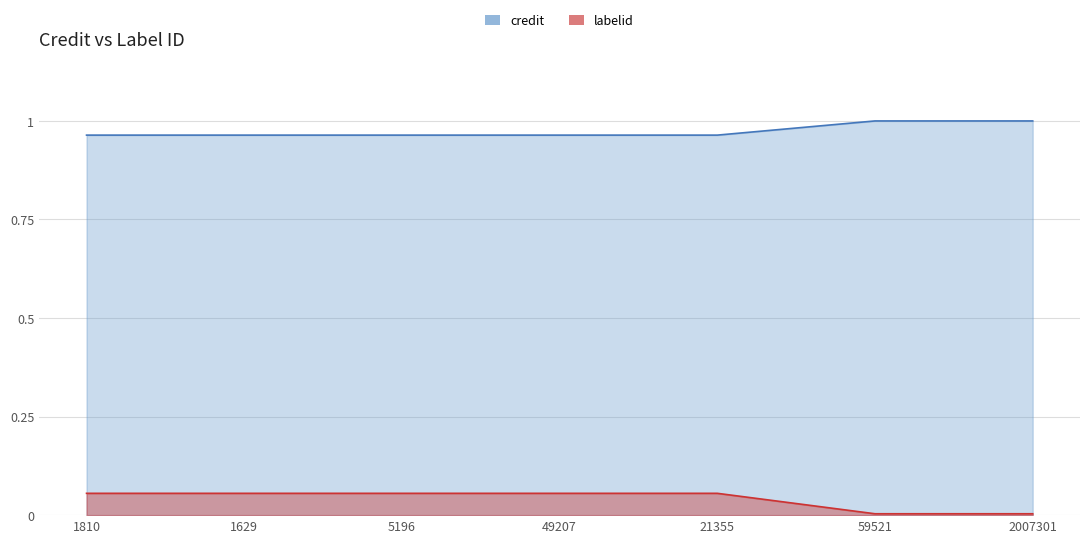

True or false: labelid and credit intersect in this chart.

False